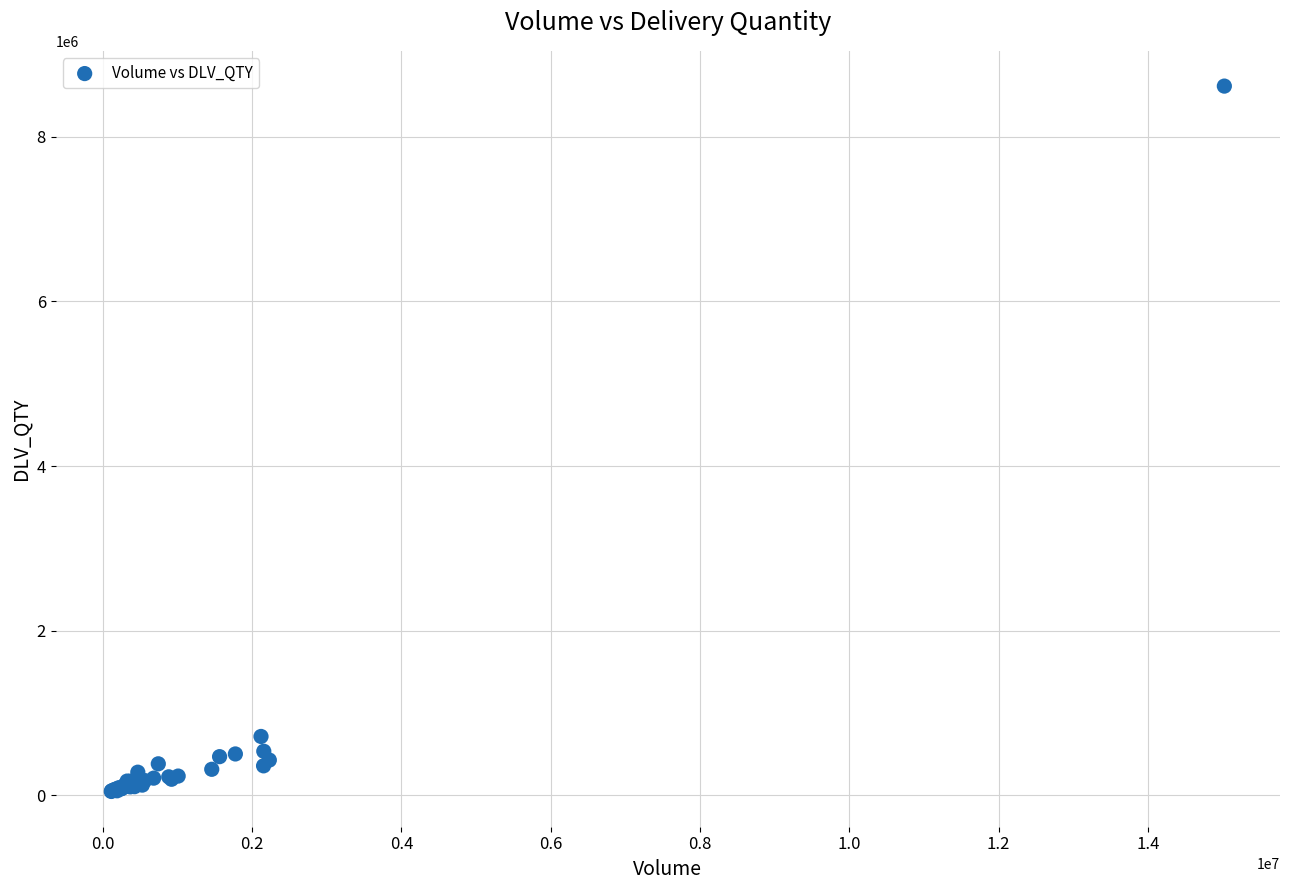

What Y value in the scatter plot is closest to 4331968?

716393